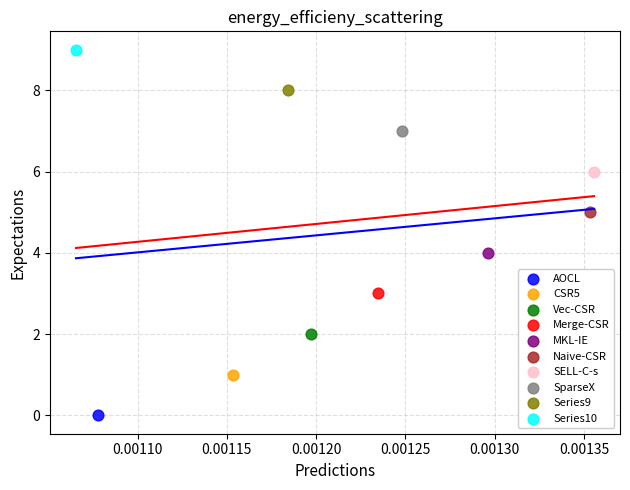

Which series contains the highest Y value?

Series10